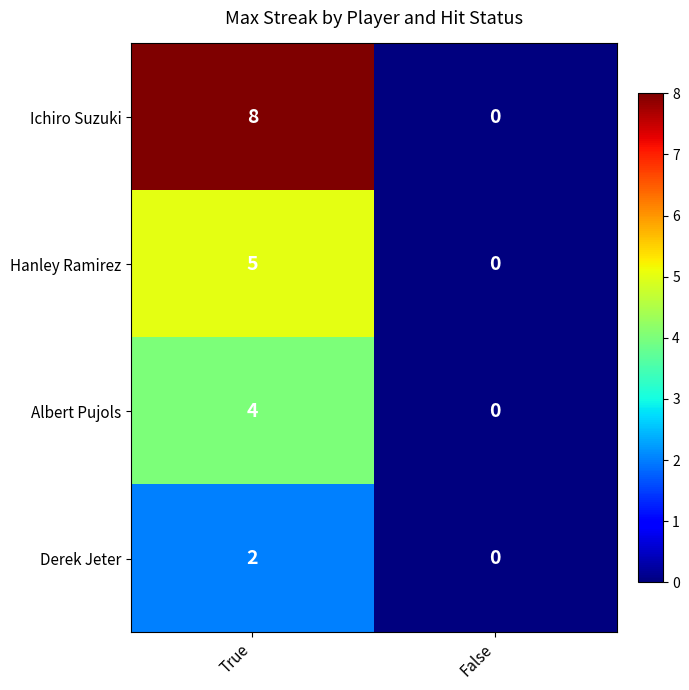

The Albert Pujols series shows 4 at True. True or false?

True